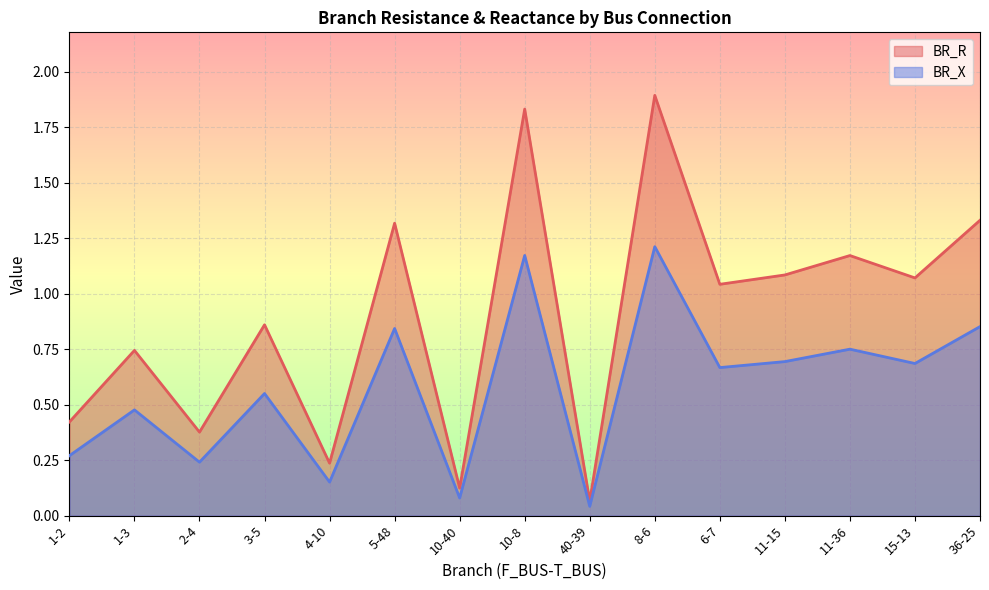

At which label does BR_X reach its peak?

8-6